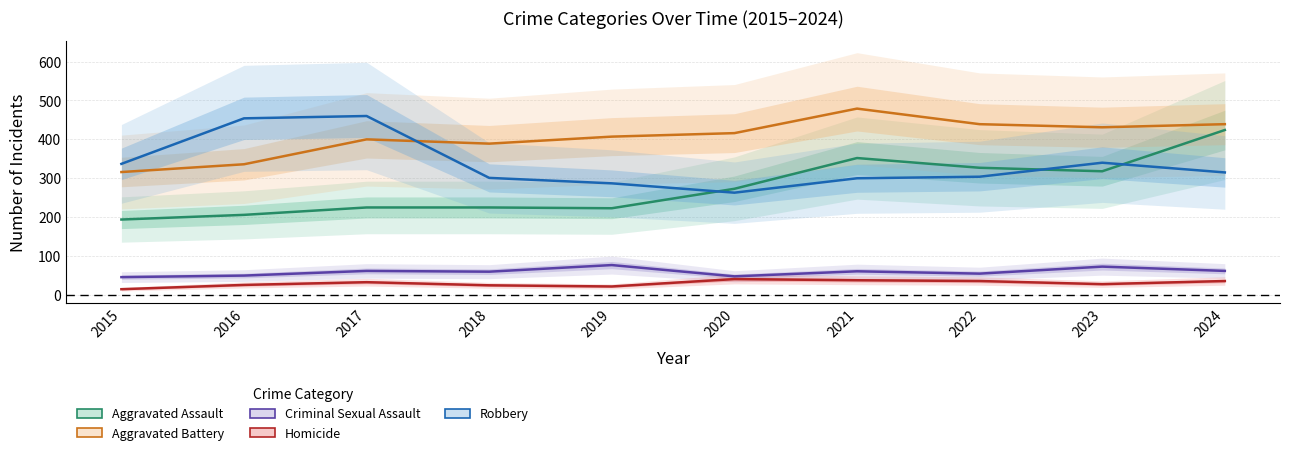

What is the maximum value shown in the chart?

479